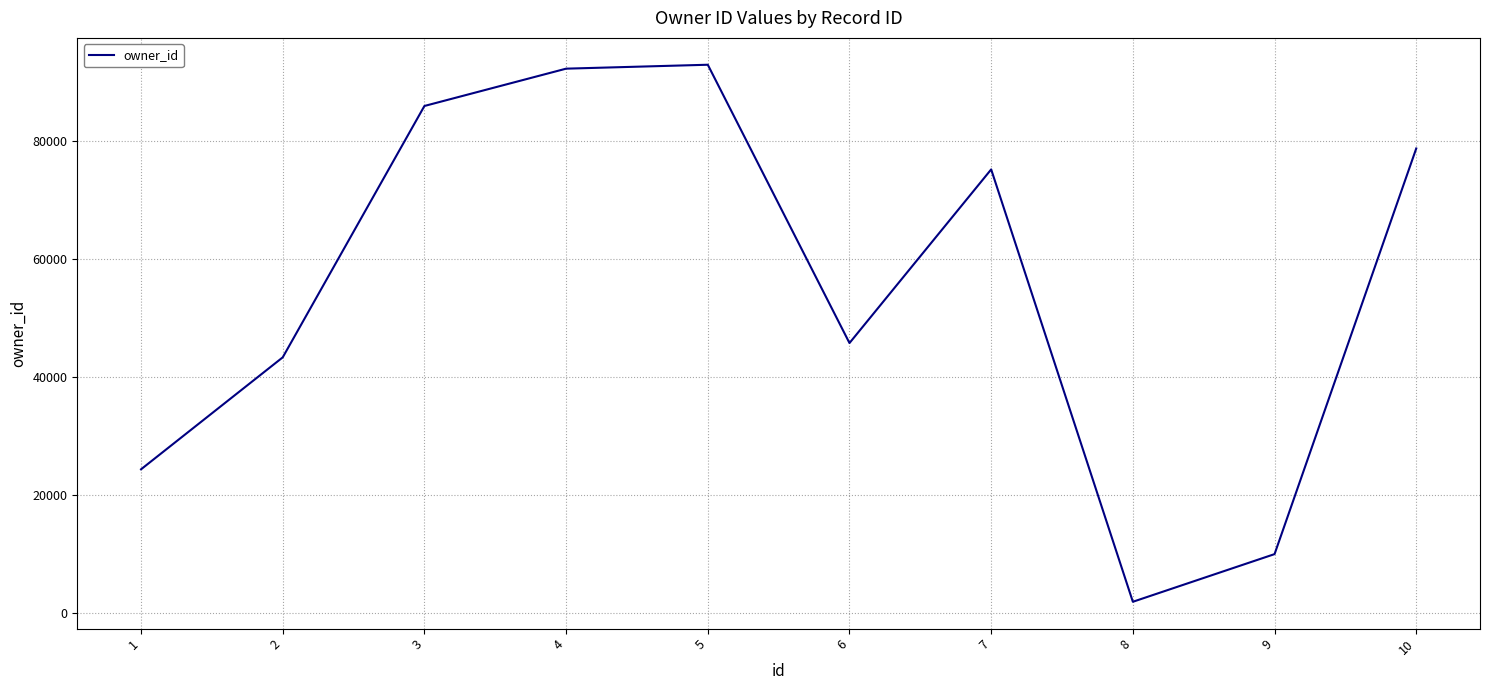

Between 3 and 5, which is larger?

5